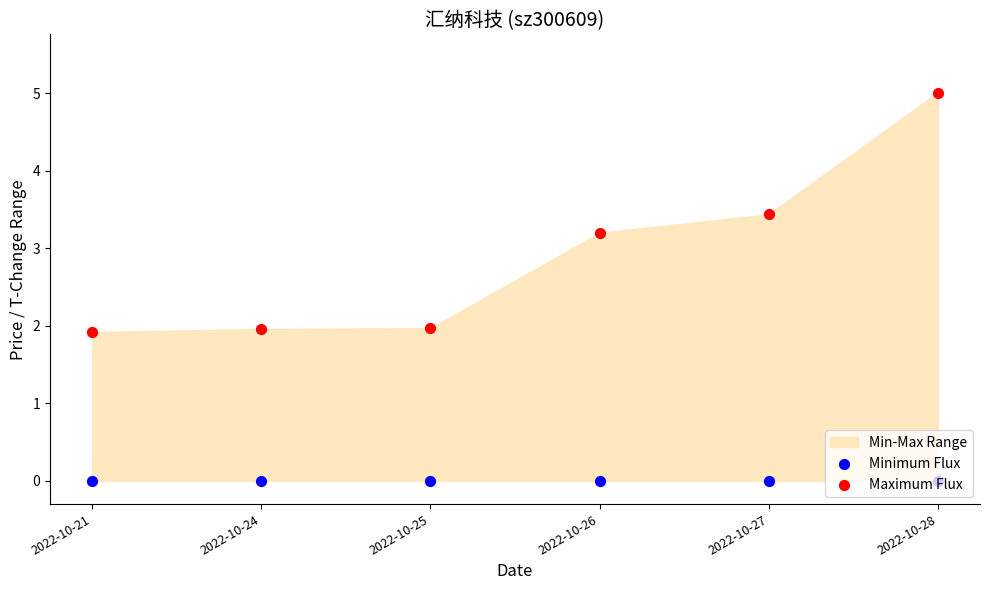

At which category is the sum across all series the highest?

2022-10-28